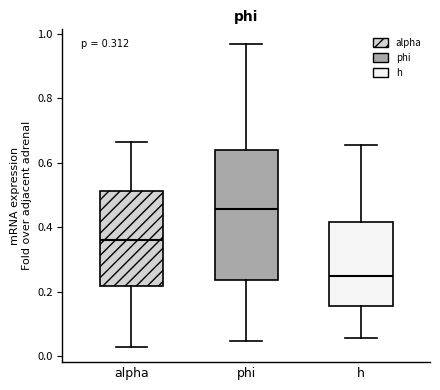

Reading left to right, read every box against the y-axis: the position of its median line, the range the box covers, and the ends of its whiskers. The values are not printed on the chart, so give them approximately, as read against the axis.

alpha: median 0.36, box 0.22 to 0.52, whiskers 0.02 to 0.66
phi: median 0.46, box 0.24 to 0.64, whiskers 0.04 to 0.96
h: median 0.24, box 0.16 to 0.42, whiskers 0.06 to 0.66